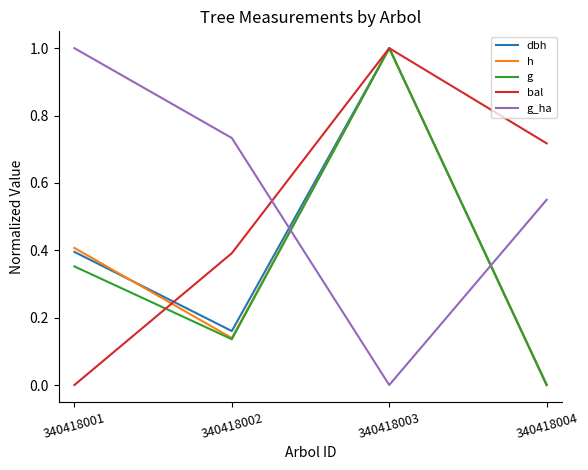

What is the highest value of the g series?

1.0